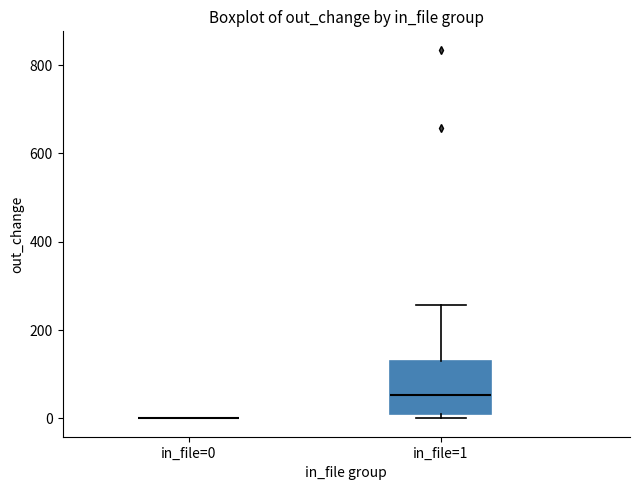

Reading left to right, read every box against the y-axis: the position of its median line, the range the box covers, and the ends of its whiskers. The values are not printed on the chart, so give them approximately, as read against the axis.

in_file=0: box collapsed to a line at 0, whiskers 0 to 0
in_file=1: median 60, box 20 to 140, whiskers 0 to 260